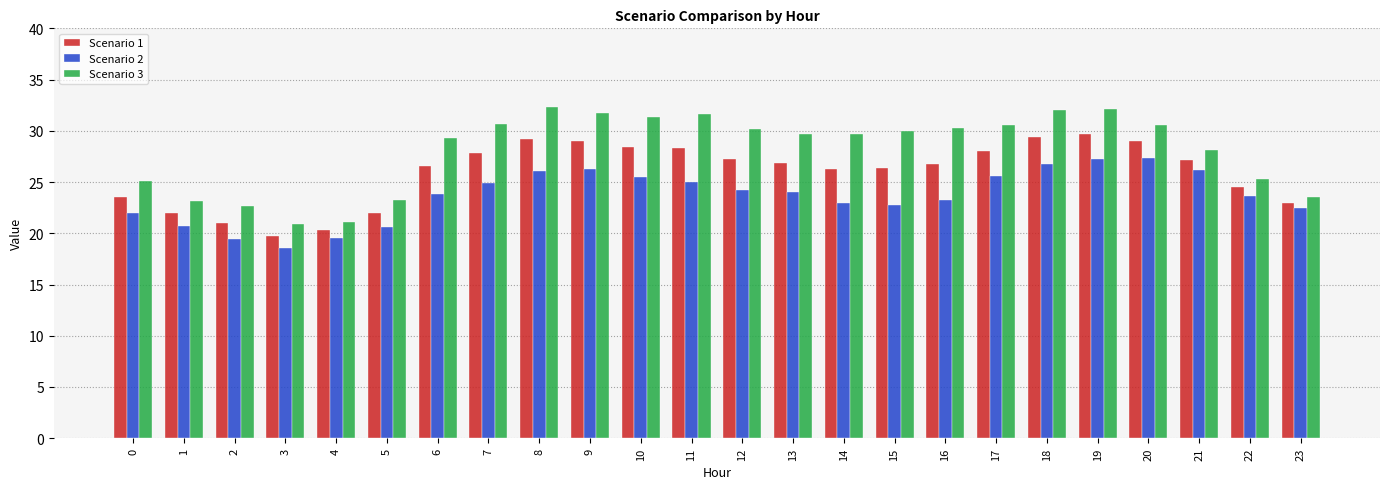

What is the minimum value for Scenario 3?

20.9